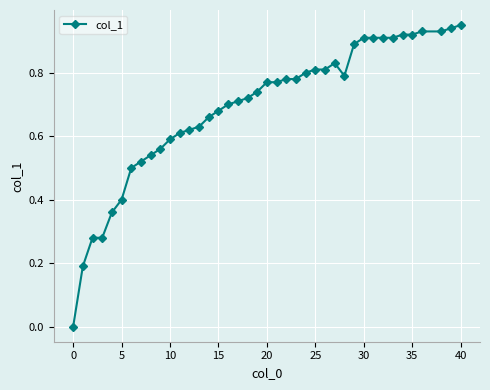

True or false: the data has more than 0 interior local peaks.

True